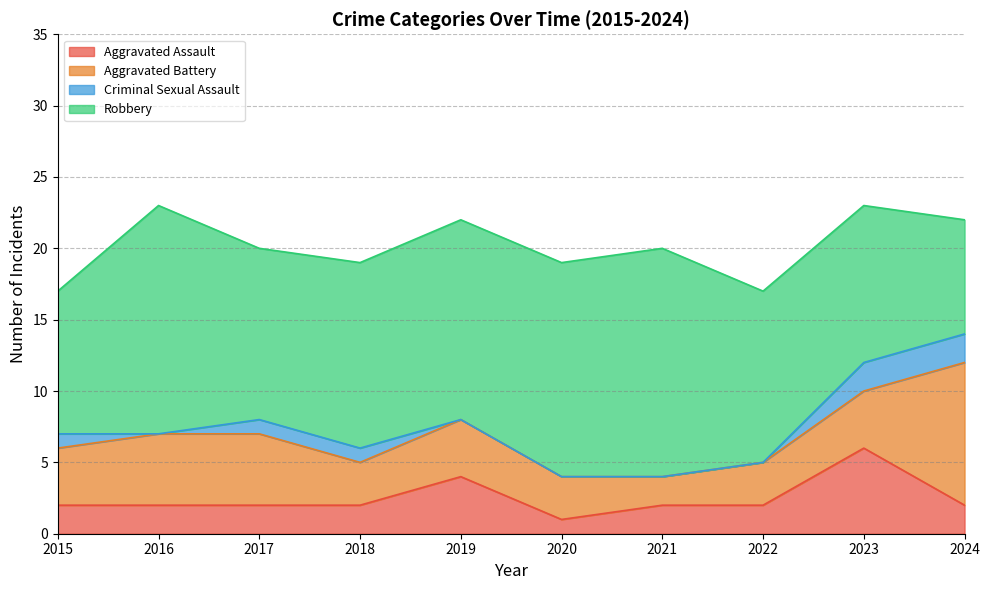

What is the difference between the maximum and second lowest values in the Aggravated Battery series?

7